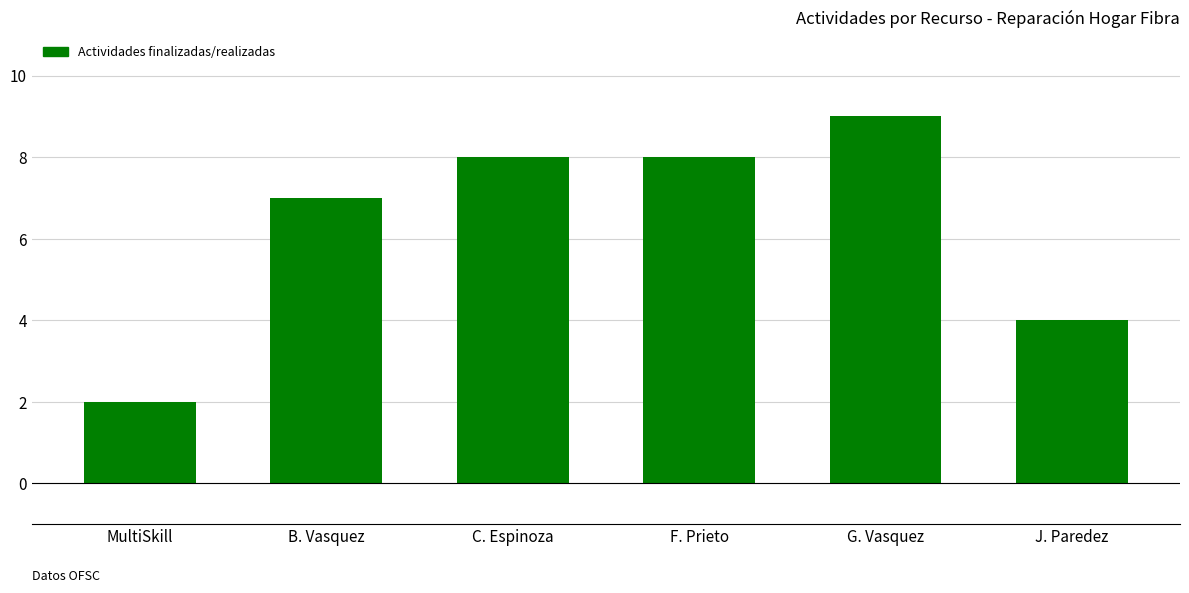

What is the sum of the values at J. Paredez and G. Vasquez?

13